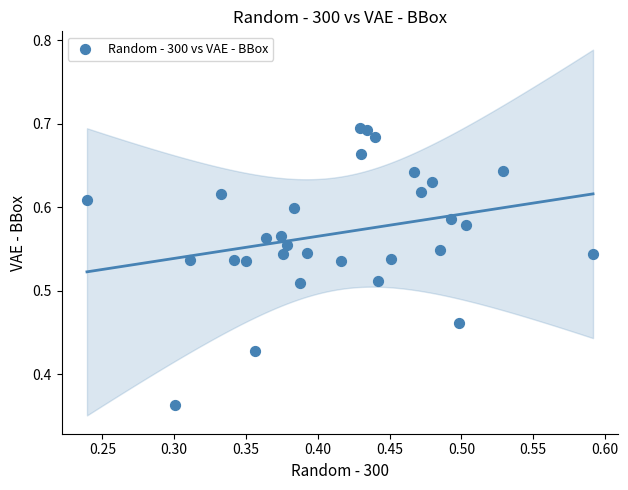

What is the range of Y values (max minus min)?

0.3